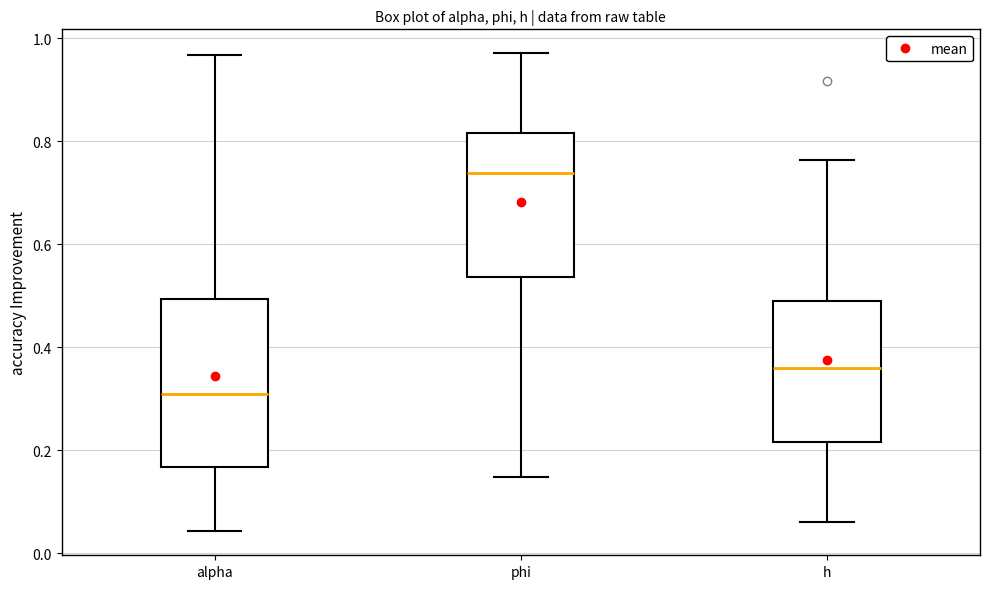

Which box has the lowest median line?

alpha